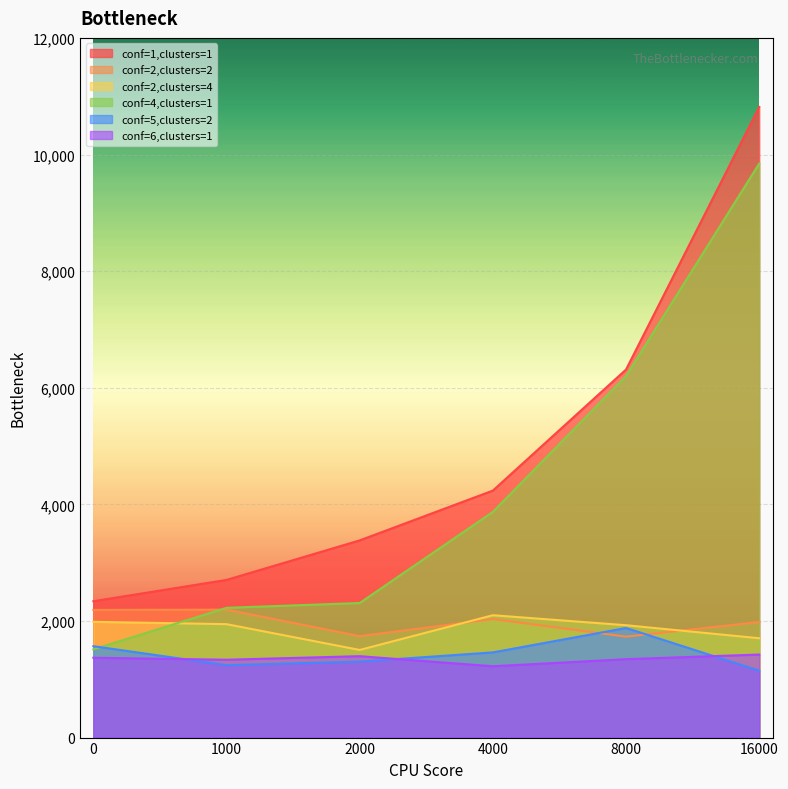

Count the number of data series in this chart.

6